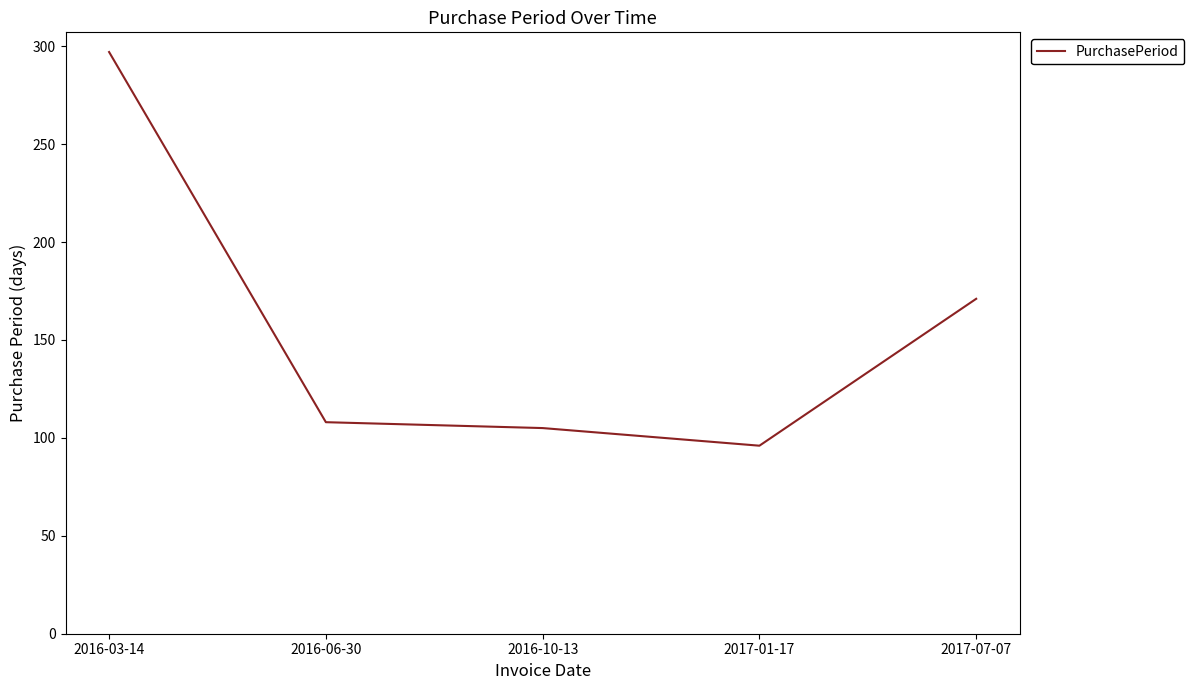

Rank the categories by value from lowest to highest.

2017-01-17, 2016-10-13, 2016-06-30, 2017-07-07, 2016-03-14